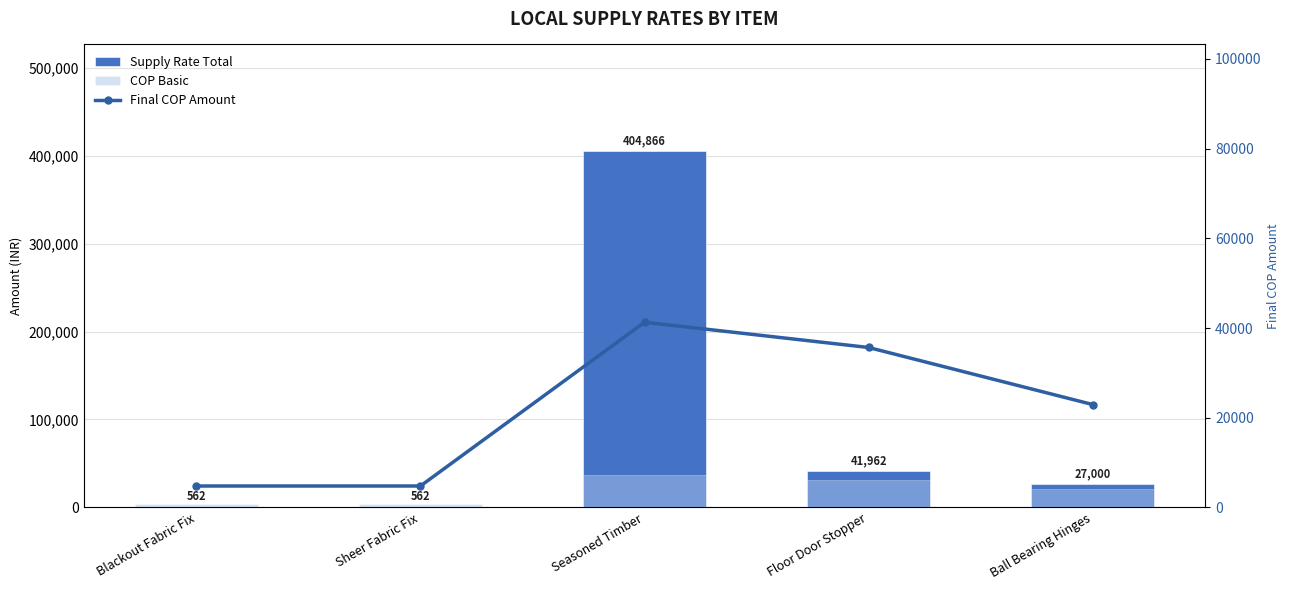

What is the minimum value for Final COP Amount?

4781.2